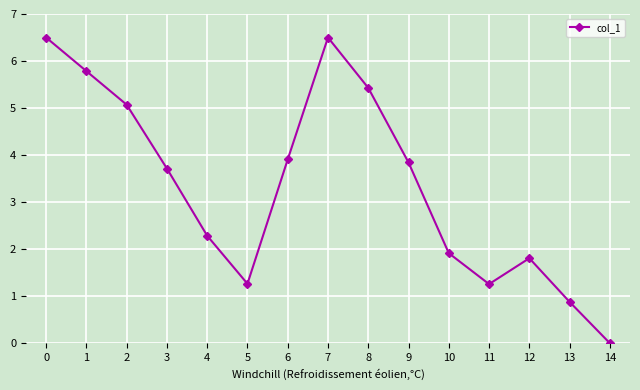

What is the maximum value shown in the chart?

6.5